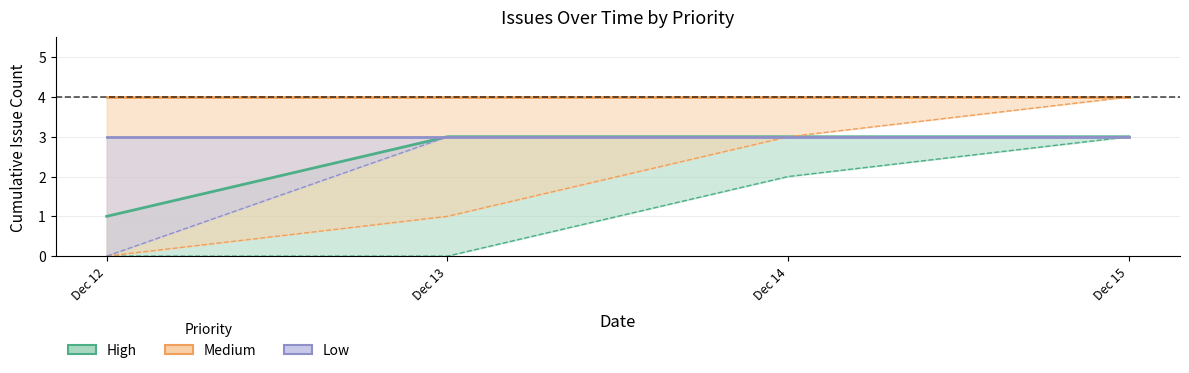

Reading left to right, transcribe all the data shown in this chart.

High: Dec 12=1	Dec 13=3	Dec 14=3	Dec 15=3
Medium: Dec 12=4	Dec 13=4	Dec 14=4	Dec 15=4
Low: Dec 12=3	Dec 13=3	Dec 14=3	Dec 15=3